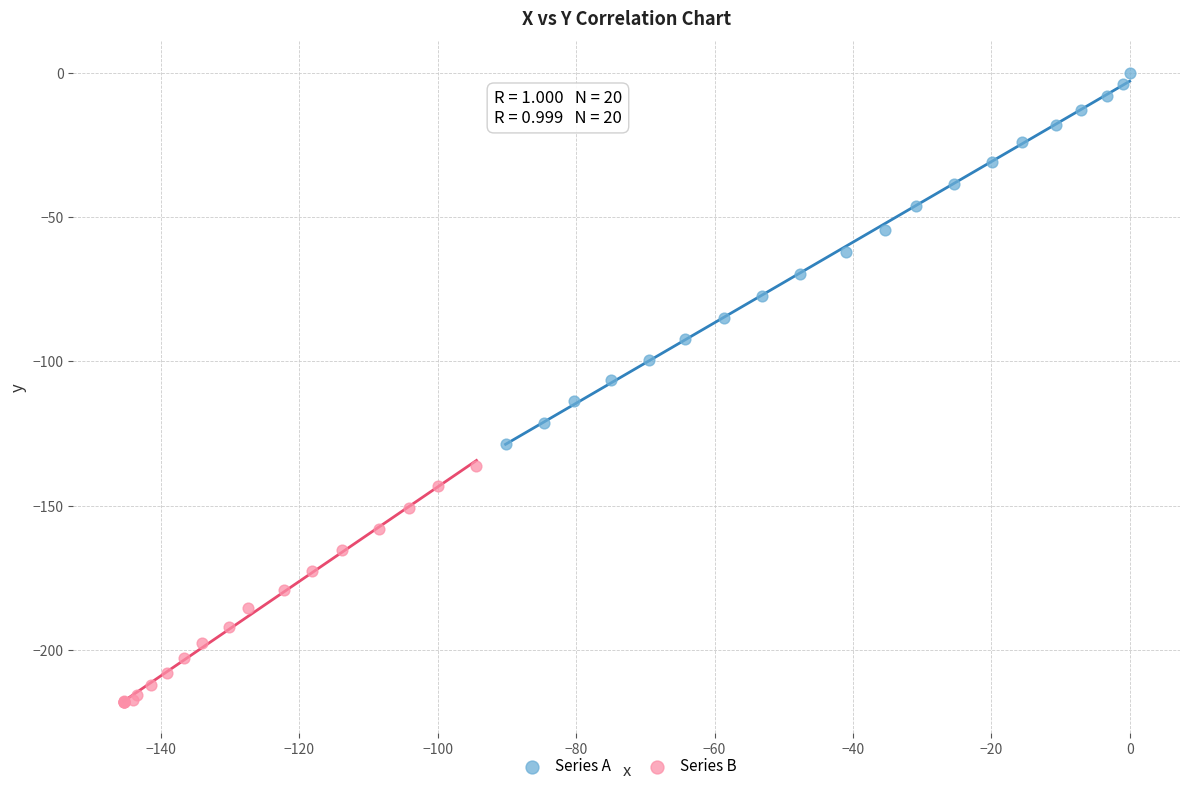

What are all the series names shown in the legend?

Series A, Series B